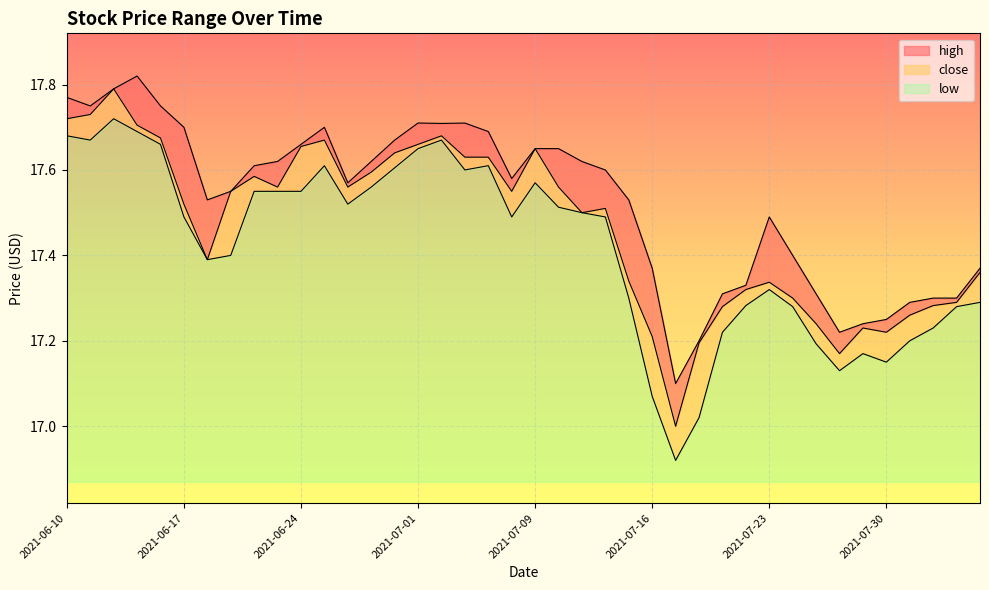

The value of close at 2021-06-10 is 17.7. True or false?

True